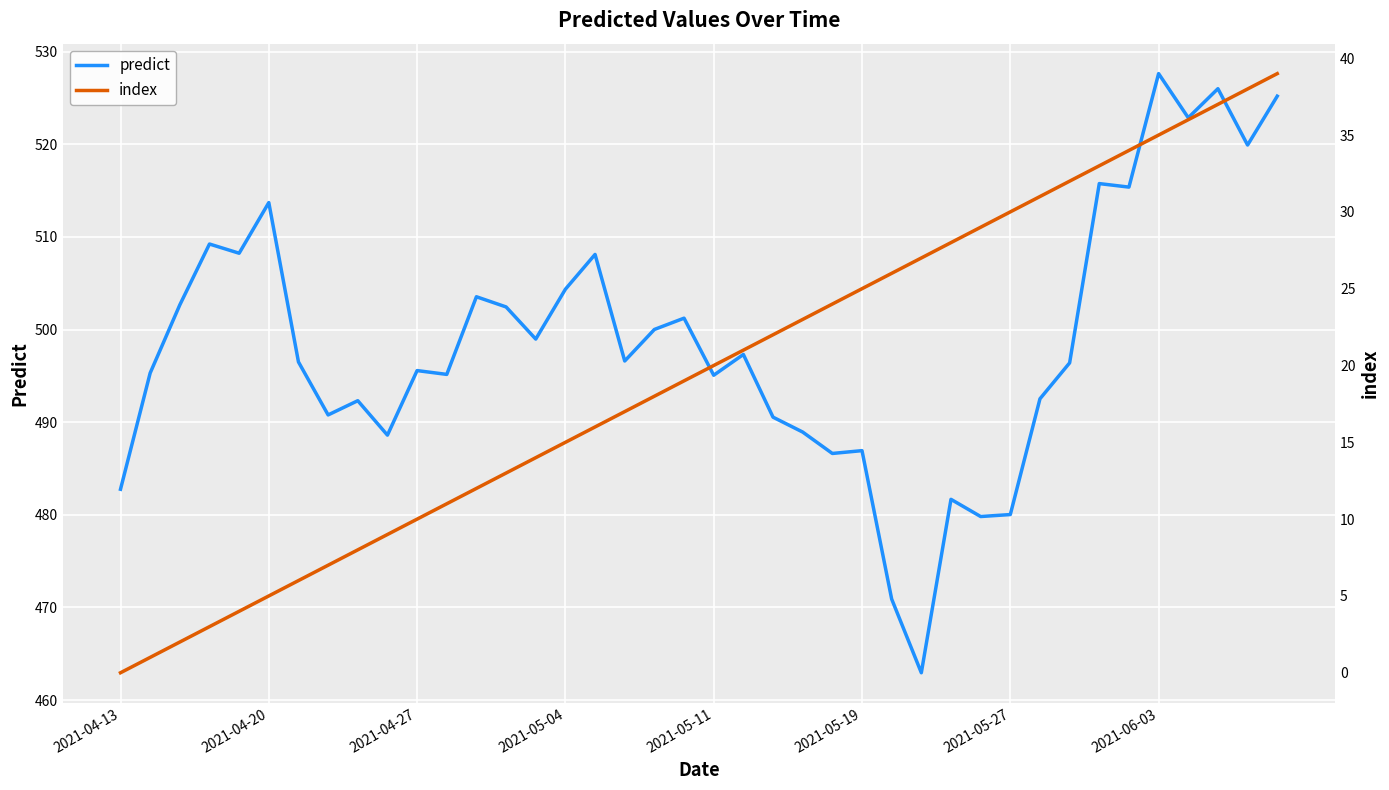

True or false: predict has a value of 720.9 at 26.

False